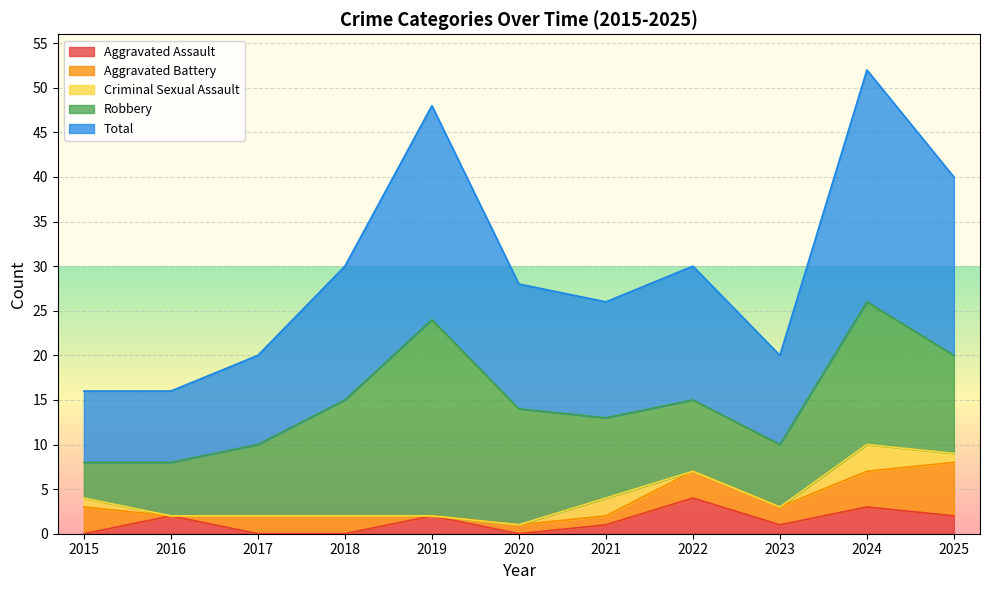

What is the spread (max minus min) of values at 2025?

19